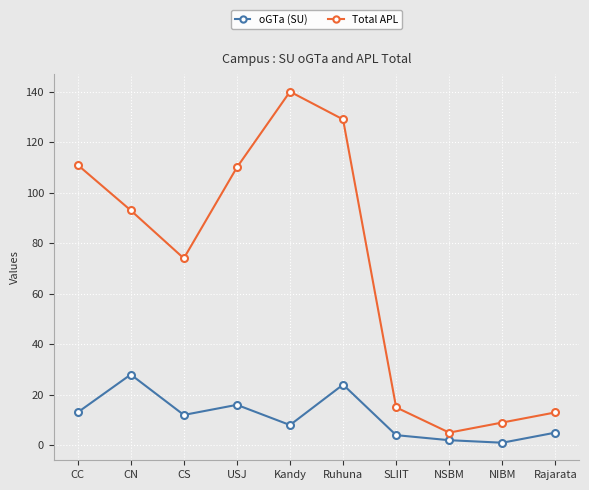

What is the maximum value shown in the chart?

140